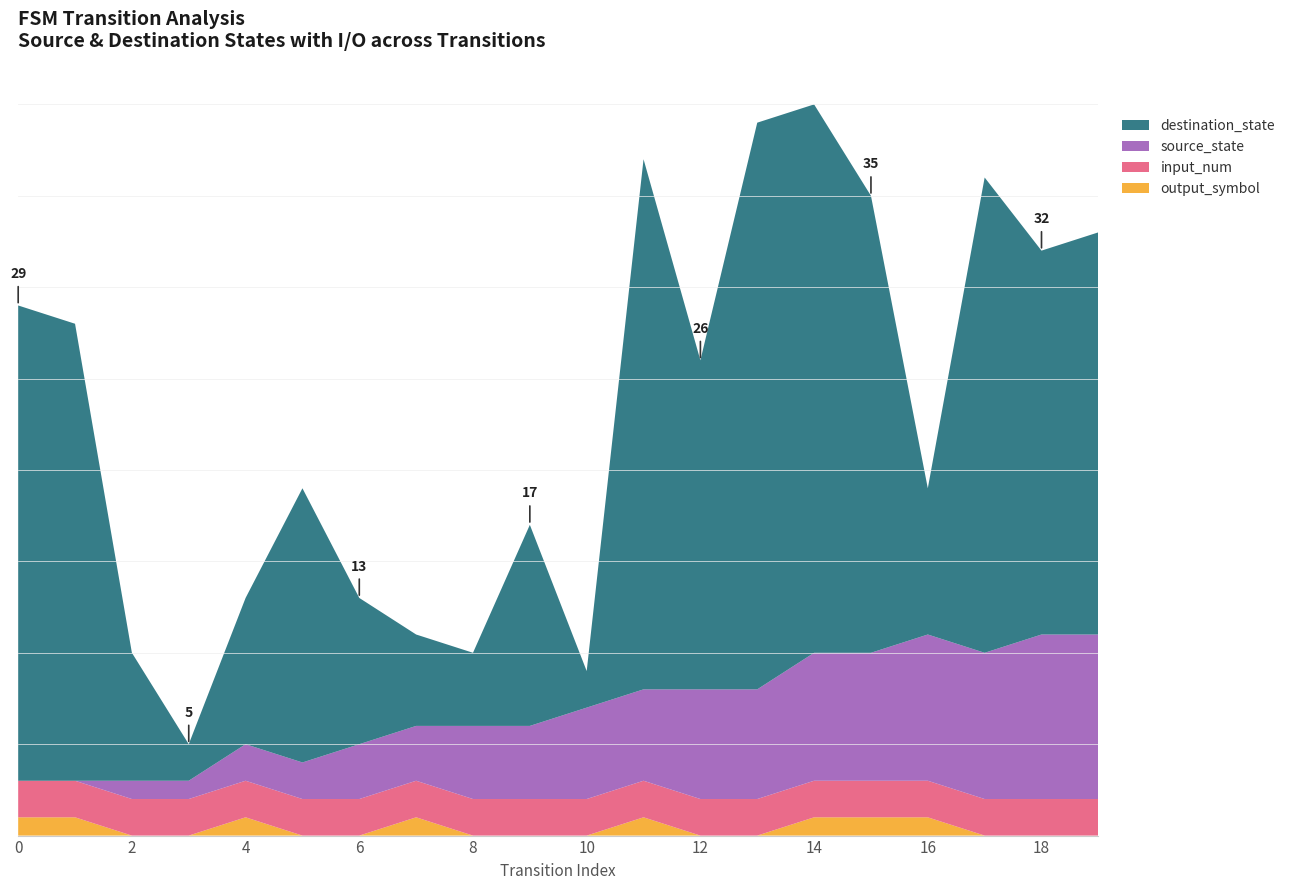

Reading left to right, list all the values displayed in this chart.

source_state: 0=0	1=0	2=1	3=1	4=2	5=2	6=3	7=3	8=4	9=4	10=5	11=5	12=6	13=6	14=7	15=7	16=8	17=8	18=9	19=9
destination_state: 0=26	1=25	2=7	3=2	4=8	5=15	6=8	7=5	8=4	9=11	10=2	11=29	12=18	13=31	14=30	15=25	16=8	17=26	18=21	19=22
input_num: 0=2	1=2	2=2	3=2	4=2	5=2	6=2	7=2	8=2	9=2	10=2	11=2	12=2	13=2	14=2	15=2	16=2	17=2	18=2	19=2
output_symbol: 0=1	1=1	2=0	3=0	4=1	5=0	6=0	7=1	8=0	9=0	10=0	11=1	12=0	13=0	14=1	15=1	16=1	17=0	18=0	19=0